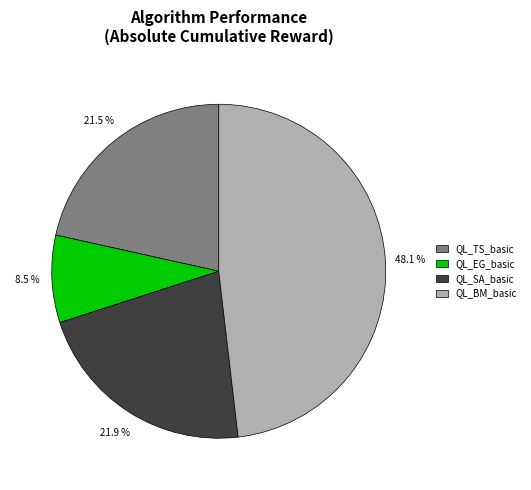

Which category has the smallest portion of the pie?

QL_EG_basic